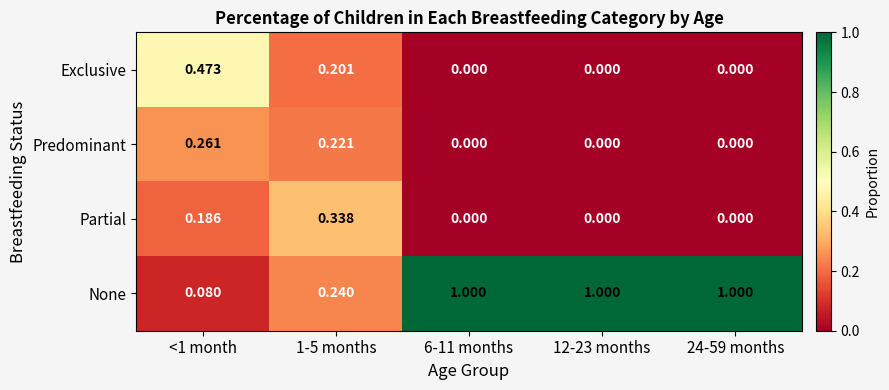

Which series changed the most between 1-5 months and 12-23 months?

None